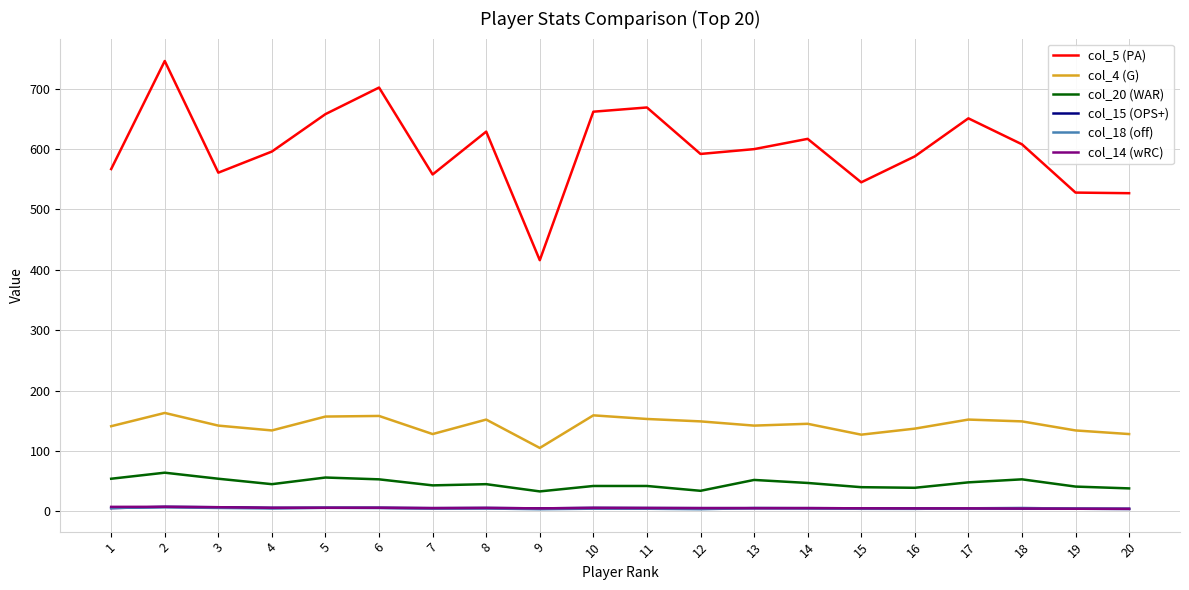

Which series has the largest range (max minus min)?

col_5 (PA)